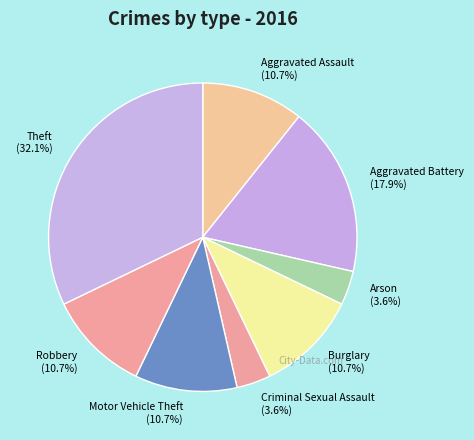

The Robbery slice represents 24% of the pie. True or false?

False